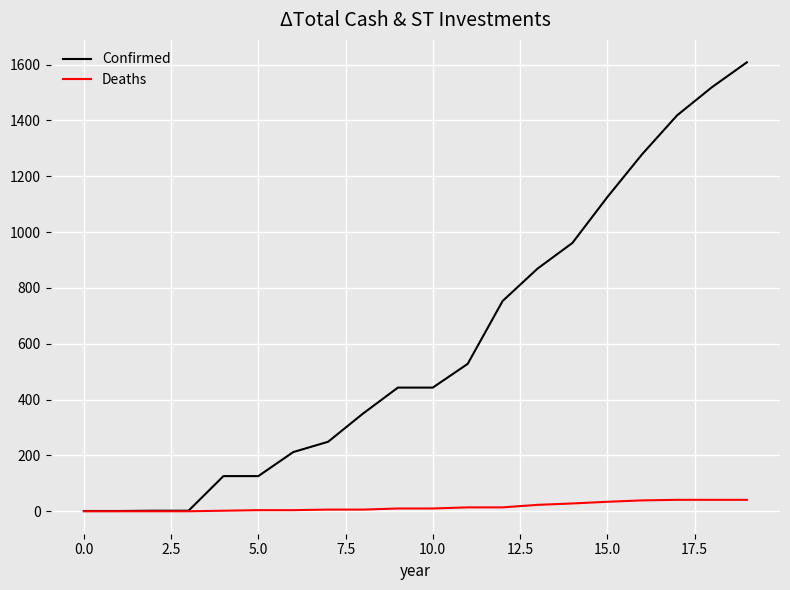

Which series has the largest range (max minus min)?

Confirmed